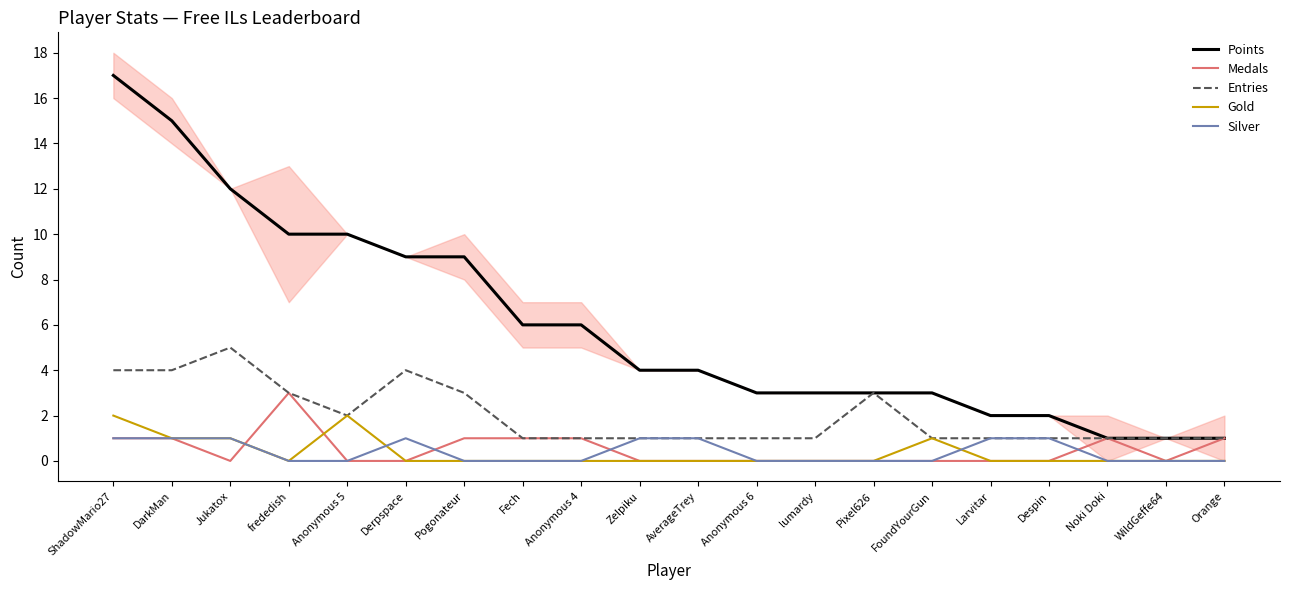

Is it true that Gold equals 0 at Despin?

True